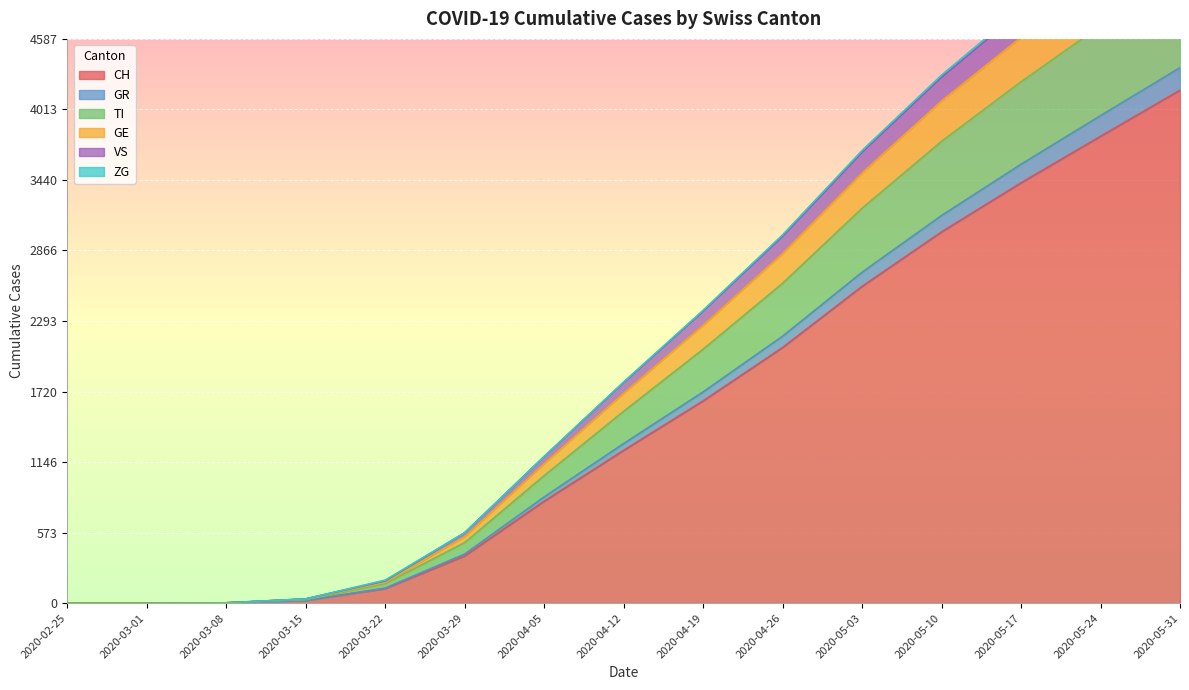

Rank the categories by VS value from lowest to highest.

2020-02-25, 2020-03-01, 2020-03-08, 2020-03-15, 2020-03-22, 2020-03-29, 2020-04-05, 2020-04-12, 2020-04-19, 2020-04-26, 2020-05-03, 2020-05-10, 2020-05-17, 2020-05-24, 2020-05-31